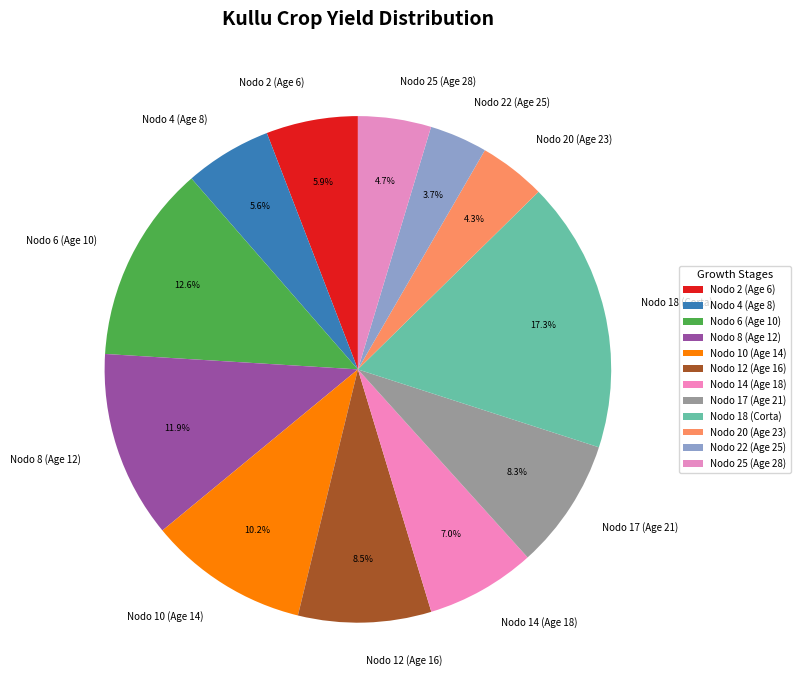

What percentage do Nodo 10 (Age 14) and Nodo 20 (Age 23) together represent?

14.5%